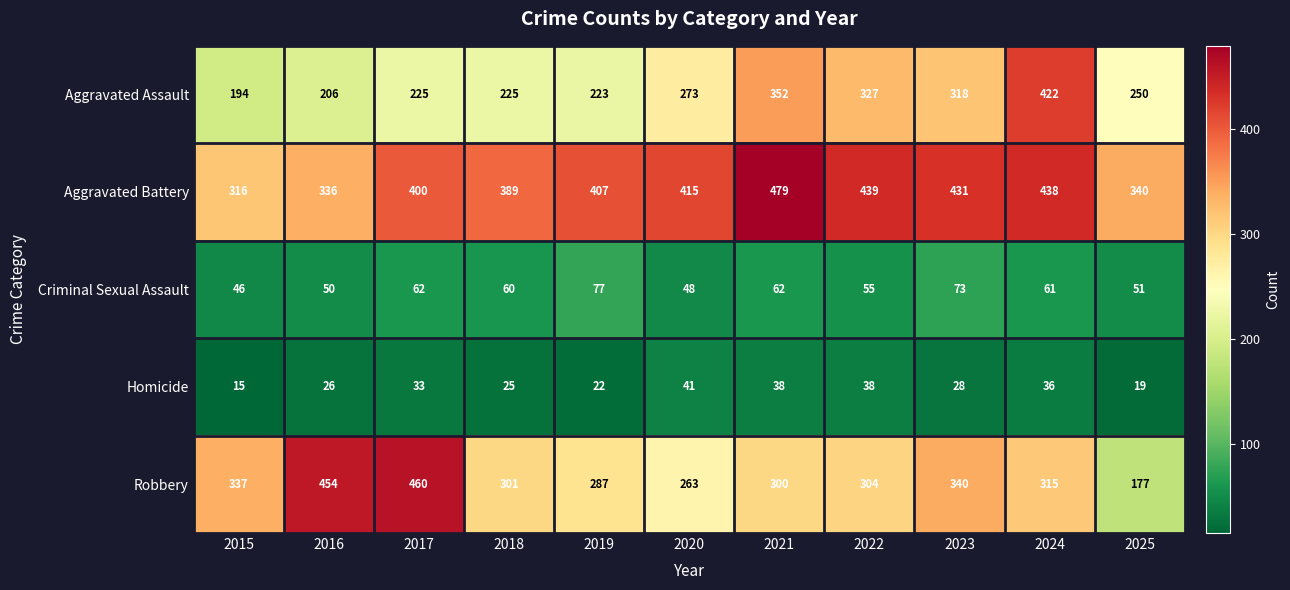

List the series in order of their peak value, highest first.

Aggravated Battery, Robbery, Aggravated Assault, Criminal Sexual Assault, Homicide